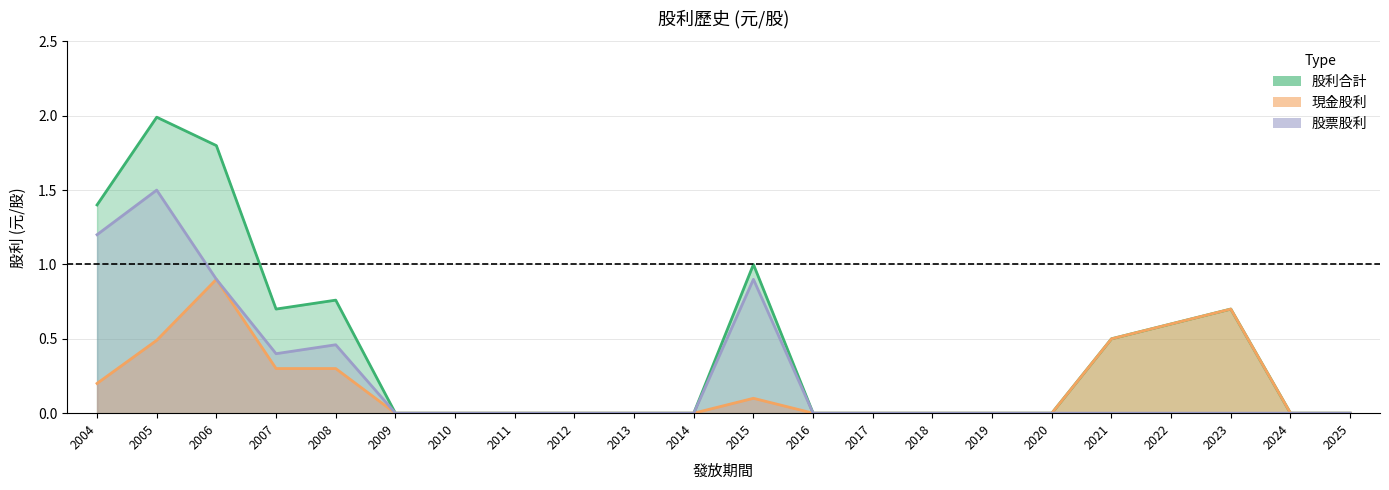

How many distinct data groups are displayed?

3